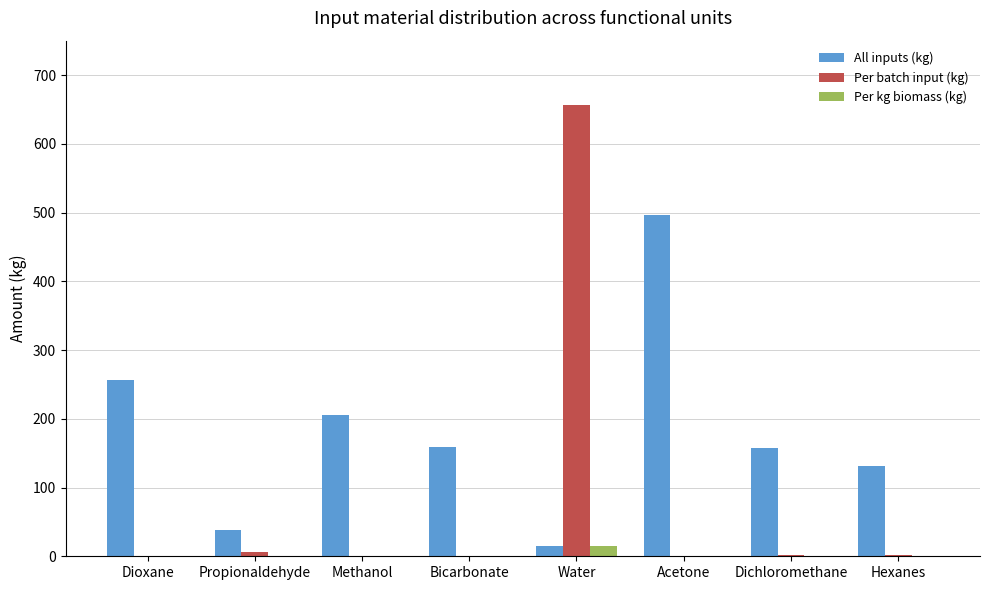

What are all the series names shown in the legend?

All inputs (kg), Per batch input (kg), Per kg biomass (kg)